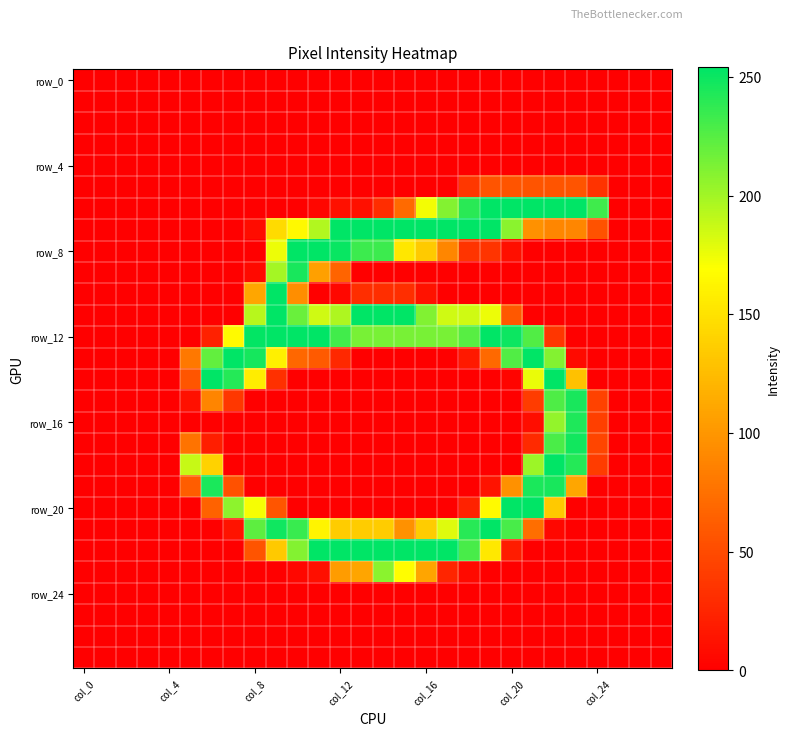

Count the number of data series in this chart.

28